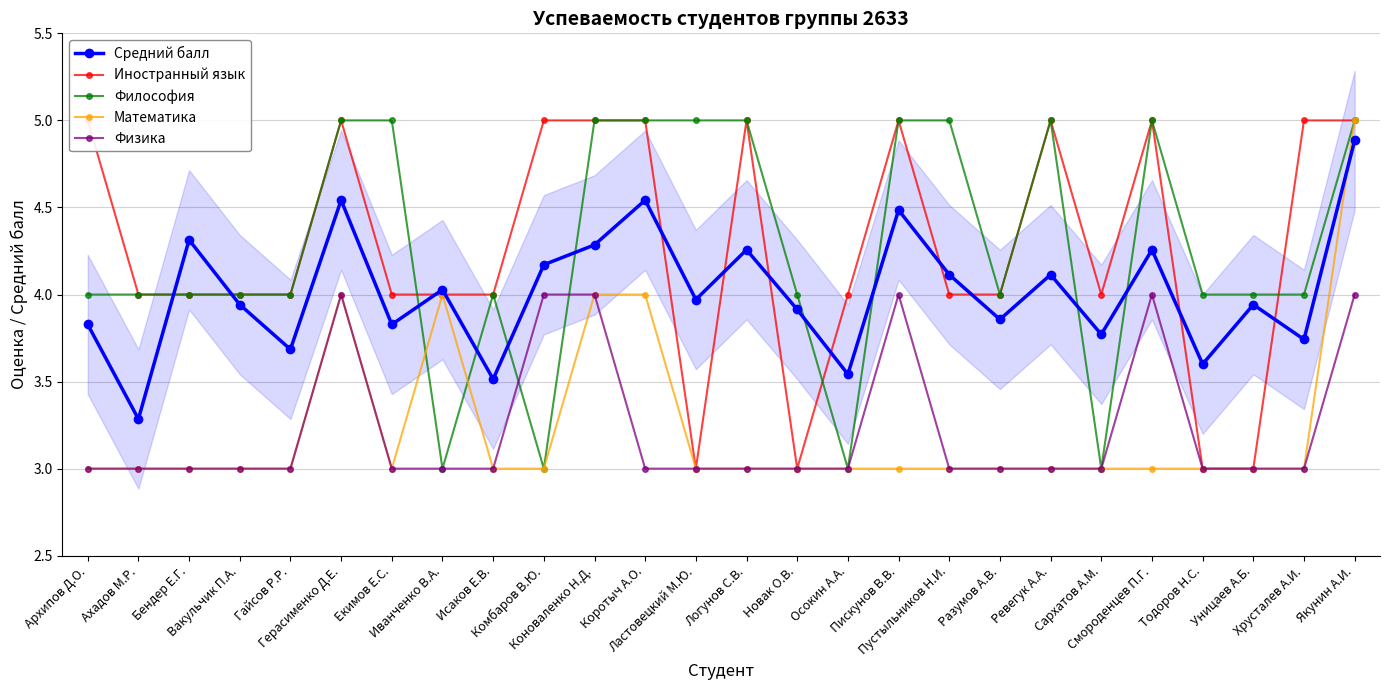

List the series in order of their peak value, lowest first.

Физика, Средний балл, Иностранный язык, Философия, Математика